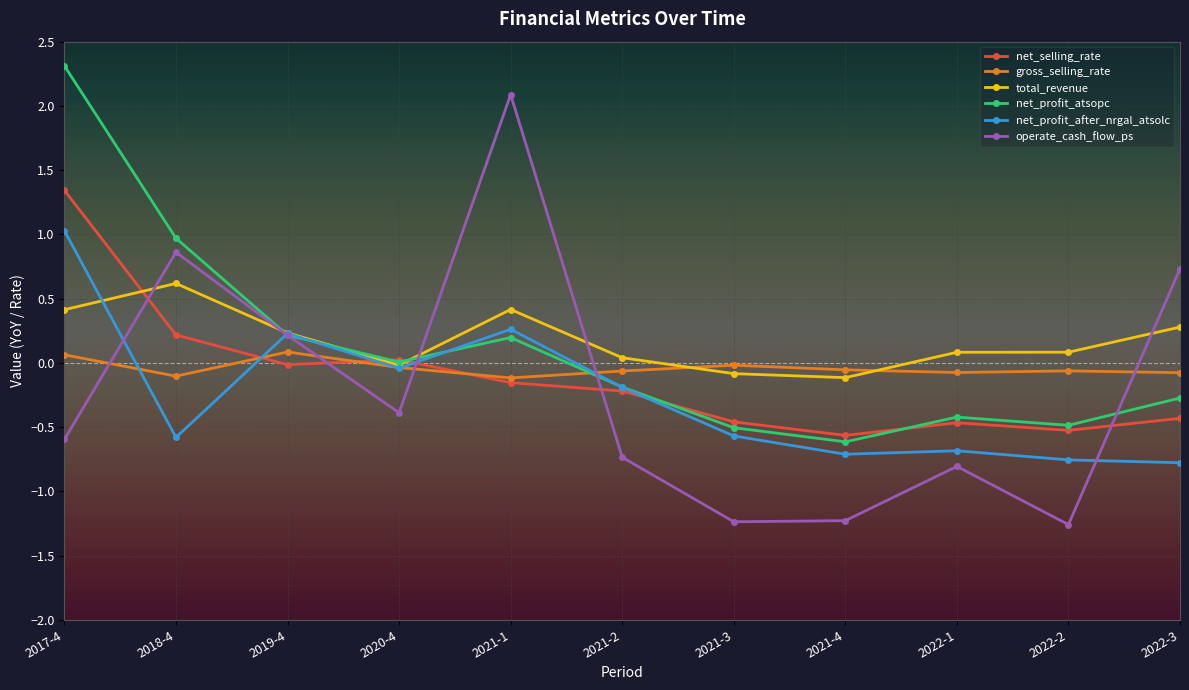

What is the difference between the net_profit_atsopc values at 2021-4 and 2022-2?

0.1